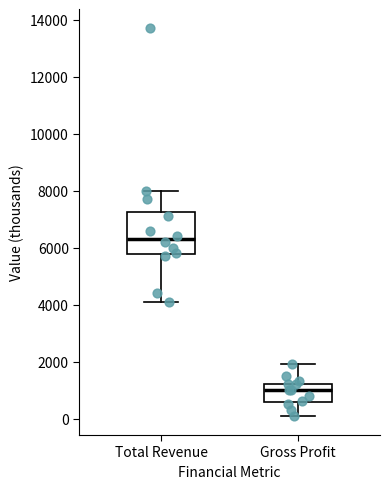

Which box's median line is the lowest?

Gross Profit